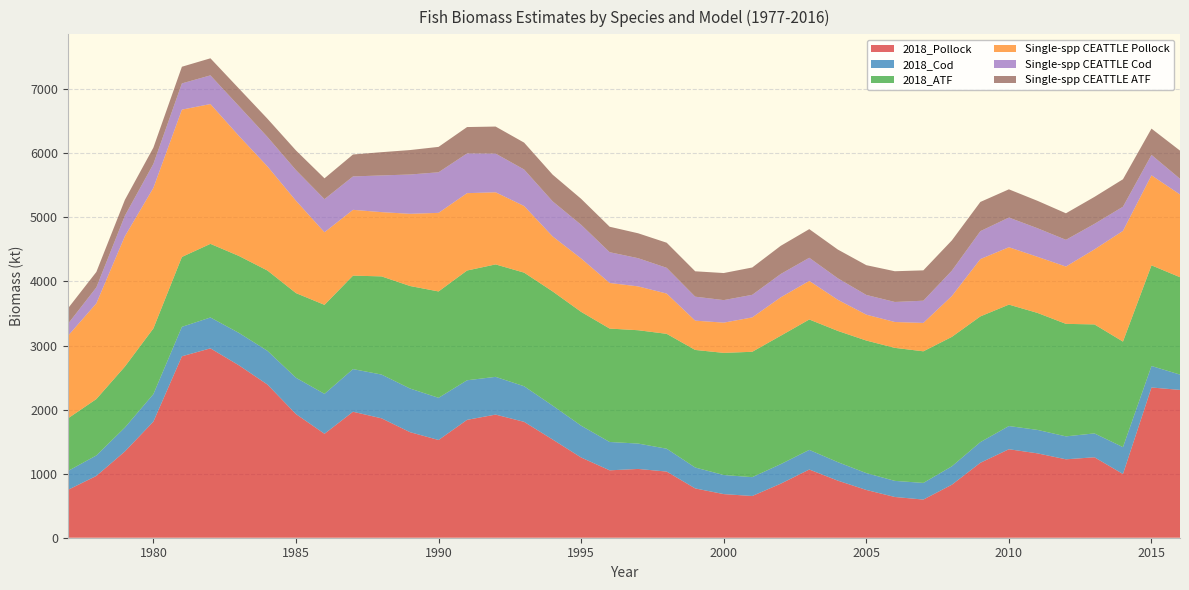

Reading left to right, transcribe all the data shown in this chart.

2018_Pollock: 1977=746.2	1978=964.7	1979=1346.3	1980=1812.0	1981=2831.6	1982=2955.6	1983=2690.7	1984=2390.5	1985=1929.5	1986=1622.2	1987=1965.9	1988=1863.6	1989=1647.4	1990=1525.2	1991=1839.8	1992=1921.6	1993=1808.5	1994=1532.8	1995=1251.9	1996=1051.9	1997=1073.5	1998=1032.4	1999=769.3	2000=680.8	2001=651.2	2002=843.7	2003=1064.5	2004=891.2	2005=745.4	2006=635.9	2007=595.5	2008=827.3	2009=1169.8	2010=1381.0	2011=1316.8	2012=1223.8	2013=1255.6	2014=994.6	2015=2344.7	2016=2307.1
2018_Cod: 1977=294.2	1978=319.5	1979=373.3	1980=429.5	1981=459.7	1982=481.9	1983=505.7	1984=526.4	1985=567.2	1986=623.2	1987=665.8	1988=683.1	1989=681.1	1990=658.4	1991=617.7	1992=589.1	1993=555.8	1994=529.4	1995=497.0	1996=442.4	1997=396.0	1998=356.7	1999=326.4	2000=298.2	2001=293.9	2002=305.2	2003=306.6	2004=288.7	2005=263.0	2006=251.5	2007=259.9	2008=287.4	2009=322.6	2010=362.2	2011=366.2	2012=358.1	2013=372.5	2014=419.6	2015=335.7	2016=238.9
2018_ATF: 1977=820.9	1978=880.0	1979=951.2	1980=1025.0	1981=1091.0	1982=1149.0	1983=1201.0	1984=1253.0	1985=1321.0	1986=1389.0	1987=1459.0	1988=1532.0	1989=1600.0	1990=1660.0	1991=1713.0	1992=1755.0	1993=1773.0	1994=1782.0	1995=1776.0	1996=1770.0	1997=1769.0	1998=1793.0	1999=1835.0	2000=1906.0	2001=1957.0	2002=2004.0	2003=2035.0	2004=2048.0	2005=2069.0	2006=2076.0	2007=2054.0	2008=2020.0	2009=1962.0	2010=1895.0	2011=1826.0	2012=1756.0	2013=1701.0	2014=1647.0	2015=1571.0	2016=1520.0
Single-spp CEATTLE Pollock: 1977=1287.2	1978=1493.5	1979=2034.5	1980=2193.9	1981=2299.1	1982=2181.8	1983=1873.5	1984=1625.5	1985=1441.8	1986=1133.2	1987=1026.8	1988=1002.8	1989=1126.9	1990=1226.6	1991=1207.3	1992=1125.8	1993=1039.7	1994=858.5	1995=833.3	1996=711.7	1997=684.1	1998=628.5	1999=457.2	2000=472.0	2001=536.3	2002=599.3	2003=602.1	2004=485.8	2005=404.0	2006=403.5	2007=443.0	2008=637.5	2009=894.4	2010=895.5	2011=875.5	2012=894.5	2013=1170.9	2014=1727.5	2015=1404.6	2016=1291.1
Single-spp CEATTLE Cod: 1977=186.5	1978=249.4	1979=319.9	1980=373.7	1981=409.4	1982=447.8	1983=465.3	1984=459.5	1985=477.8	1986=516.7	1987=521.1	1988=572.8	1989=613.5	1990=633.3	1991=620.2	1992=604.1	1993=570.1	1994=547.3	1995=525.8	1996=480.2	1997=439.9	1998=401.5	1999=374.1	2000=351.5	2001=352.7	2002=364.2	2003=361.2	2004=335.6	2005=307.7	2006=312.6	2007=346.9	2008=396.1	2009=435.9	2010=463.7	2011=446.2	2012=417.2	2013=398.2	2014=377.6	2015=318.6	2016=245.1
Single-spp CEATTLE ATF: 1977=241.8	1978=240.9	1979=247.2	1980=254.2	1981=260.0	1982=266.3	1983=274.1	1984=284.2	1985=306.9	1986=324.8	1987=342.4	1988=362.9	1989=381.5	1990=396.4	1991=411.5	1992=421.7	1993=419.4	1994=416.7	1995=405.1	1996=397.3	1997=388.7	1998=391.9	1999=396.1	2000=422.3	2001=426.5	2002=439.8	2003=446.8	2004=448.5	2005=464.6	2006=479.6	2007=473.5	2008=472.2	2009=456.0	2010=440.0	2011=427.7	2012=414.0	2013=420.9	2014=428.5	2015=410.3	2016=439.5